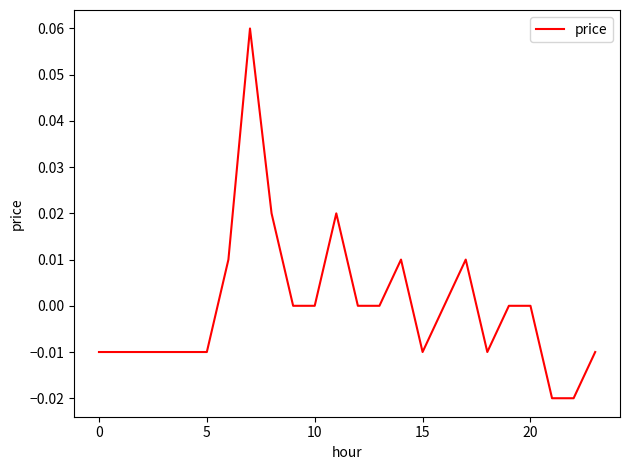

Is this an area chart (filled region under the line)?

No